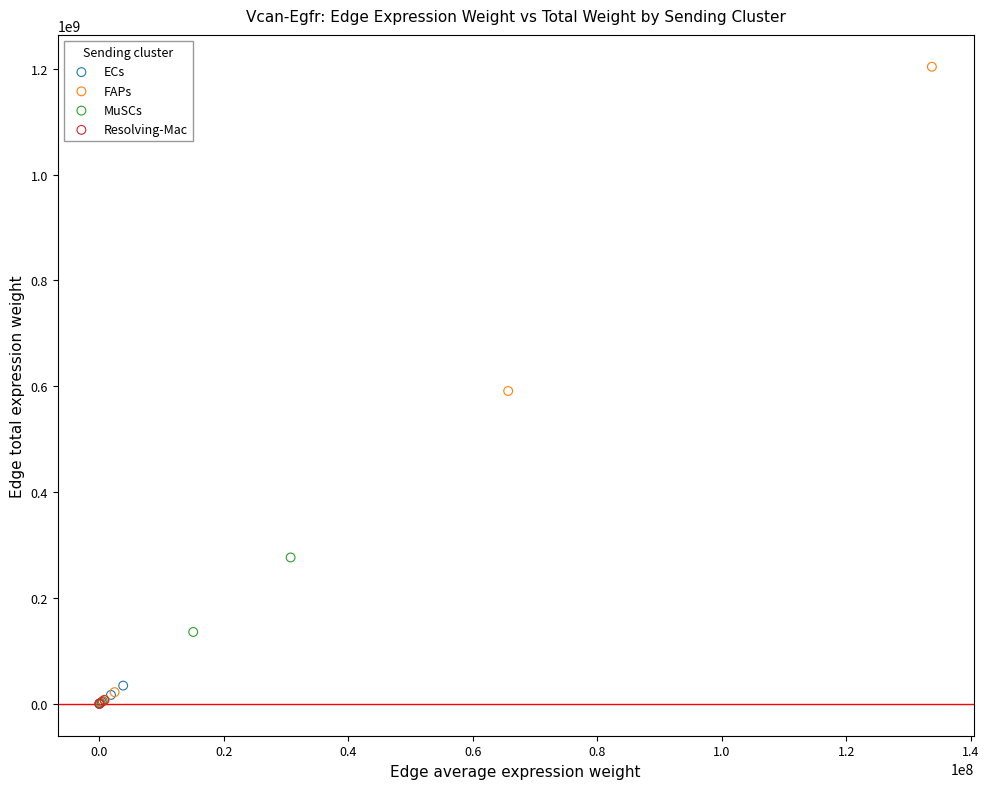

Which series reaches the maximum Y coordinate?

FAPs